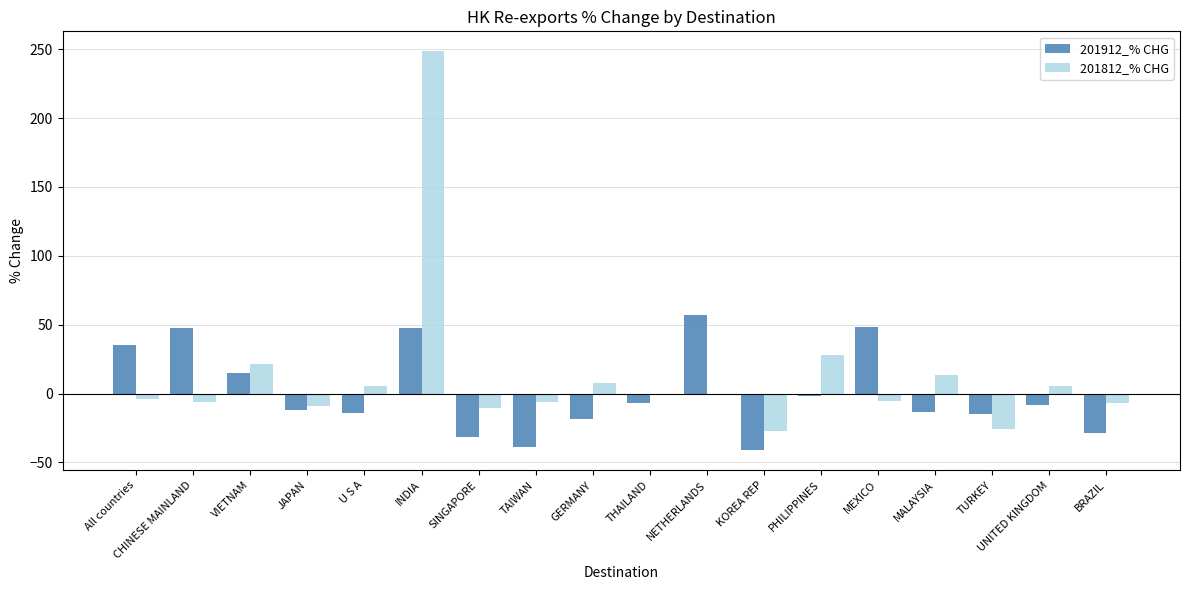

Does the chart contain stacked bars?

No